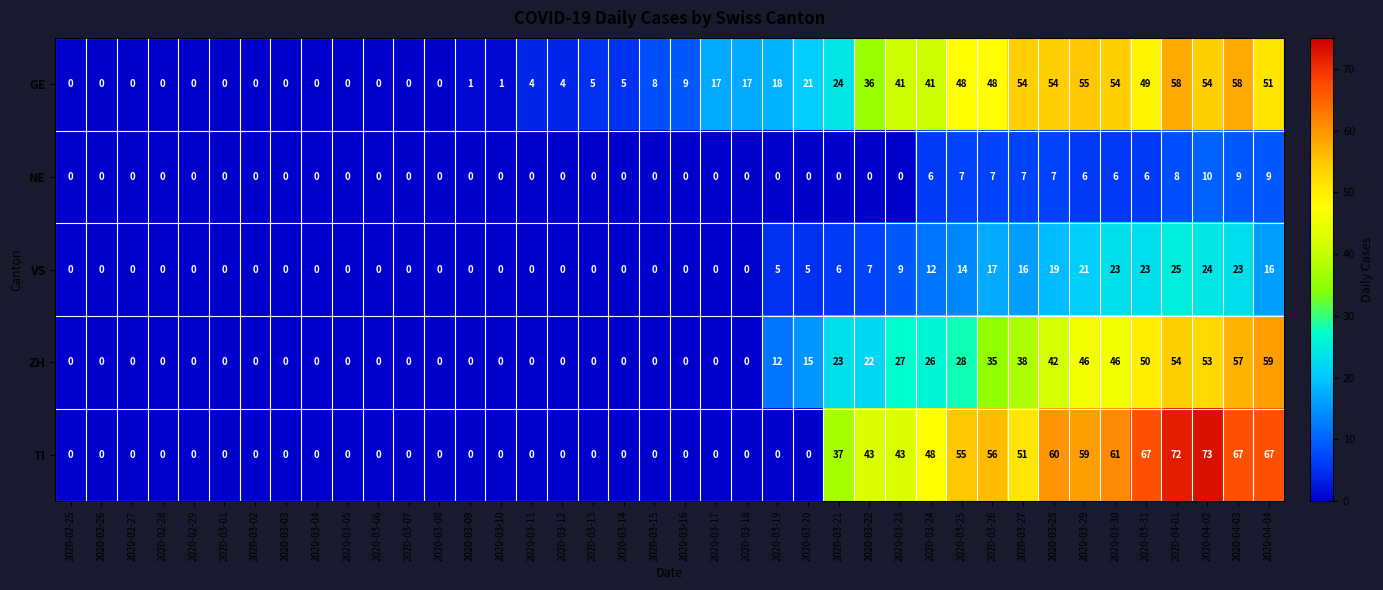

How many categories are shown in the chart?

40